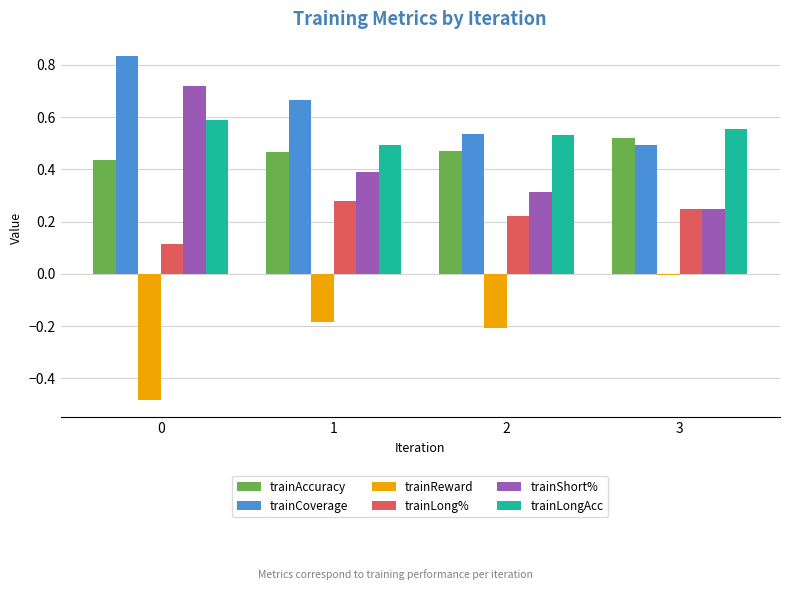

Which category has the highest value in the trainReward series?

3